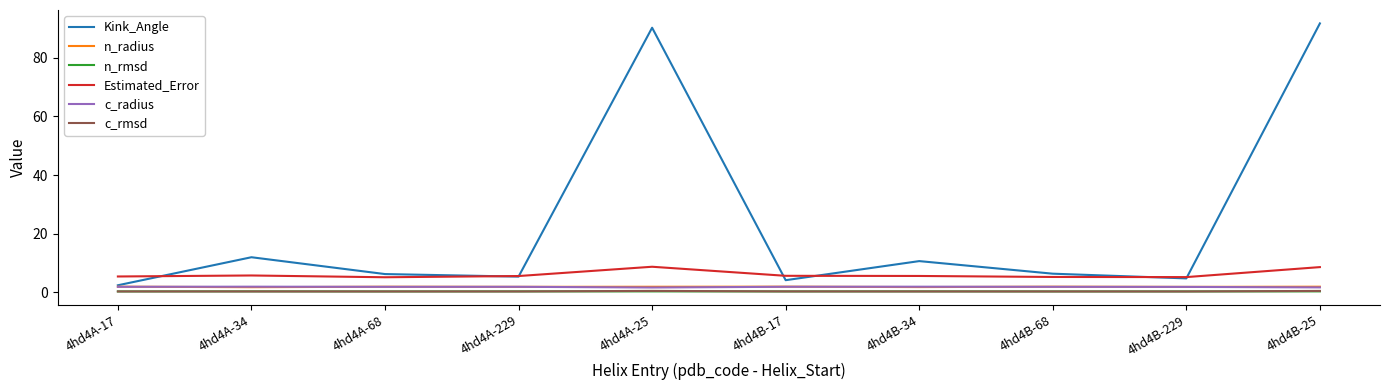

True or false: c_radius and n_rmsd cross at least once.

False